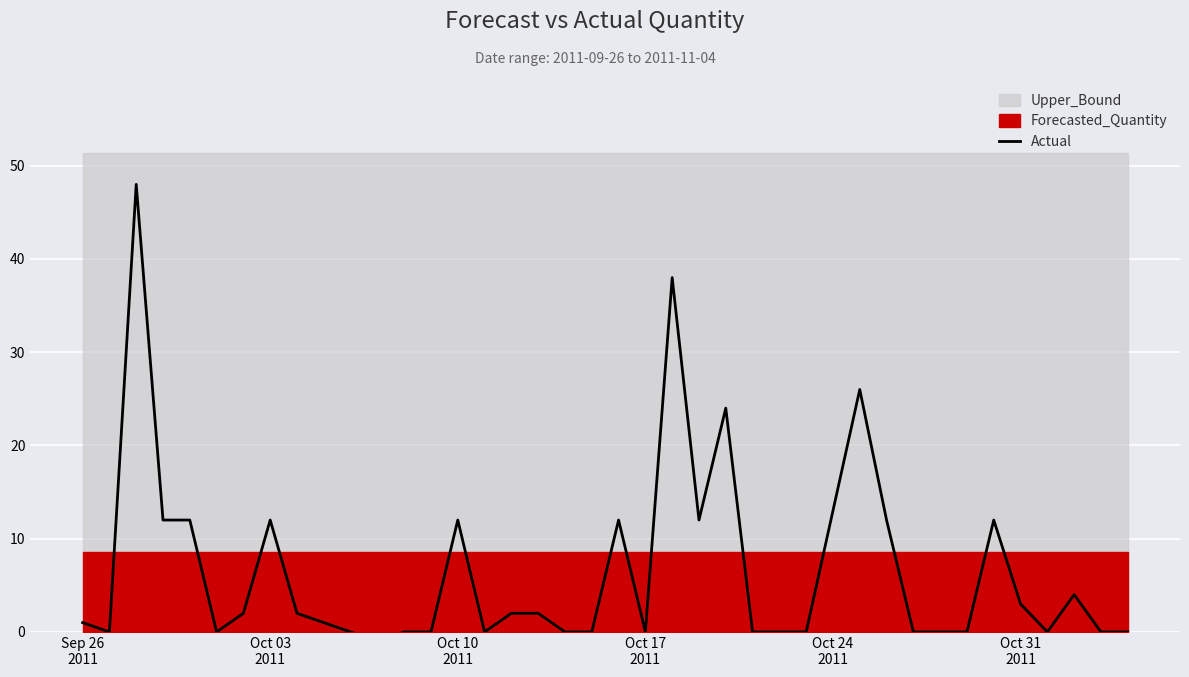

True or false: the data has more than 2 interior local peaks.

True